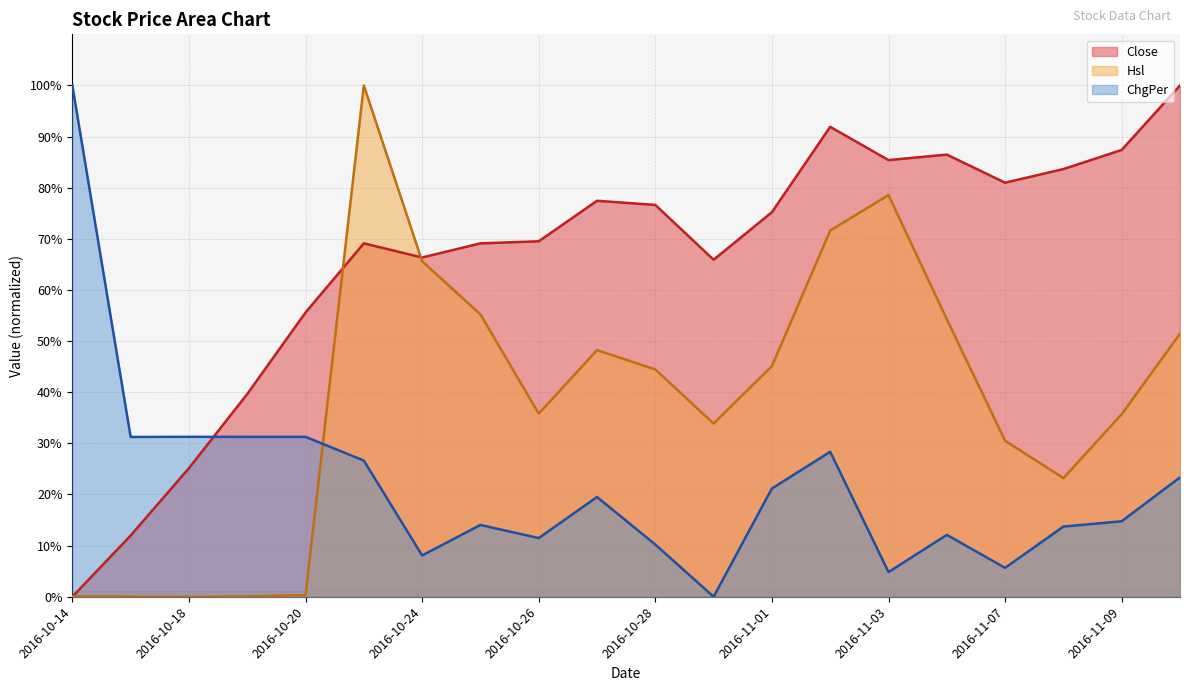

True or false: ChgPer has a value of 5.8 at 2016-11-02.

False